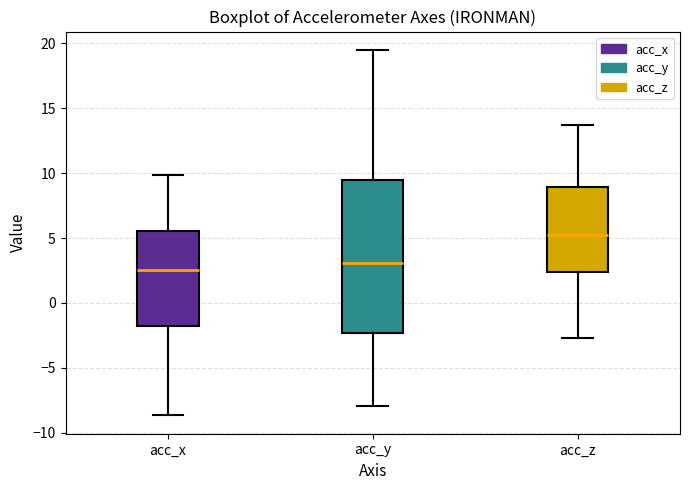

Which box's median line is the highest?

acc_z